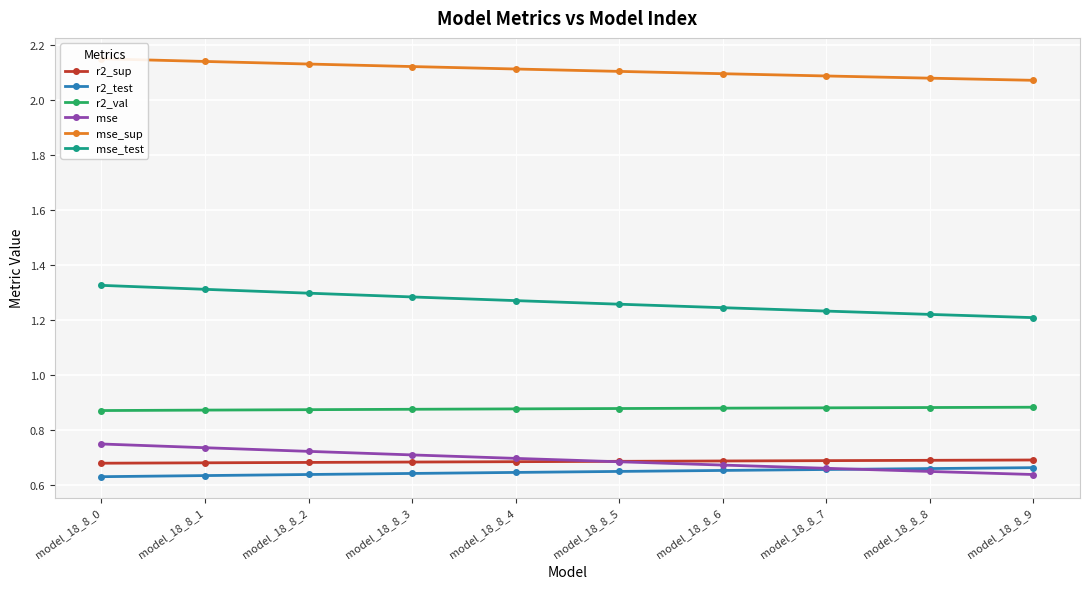

Does the chart display data point markers on the line(s)?

Yes